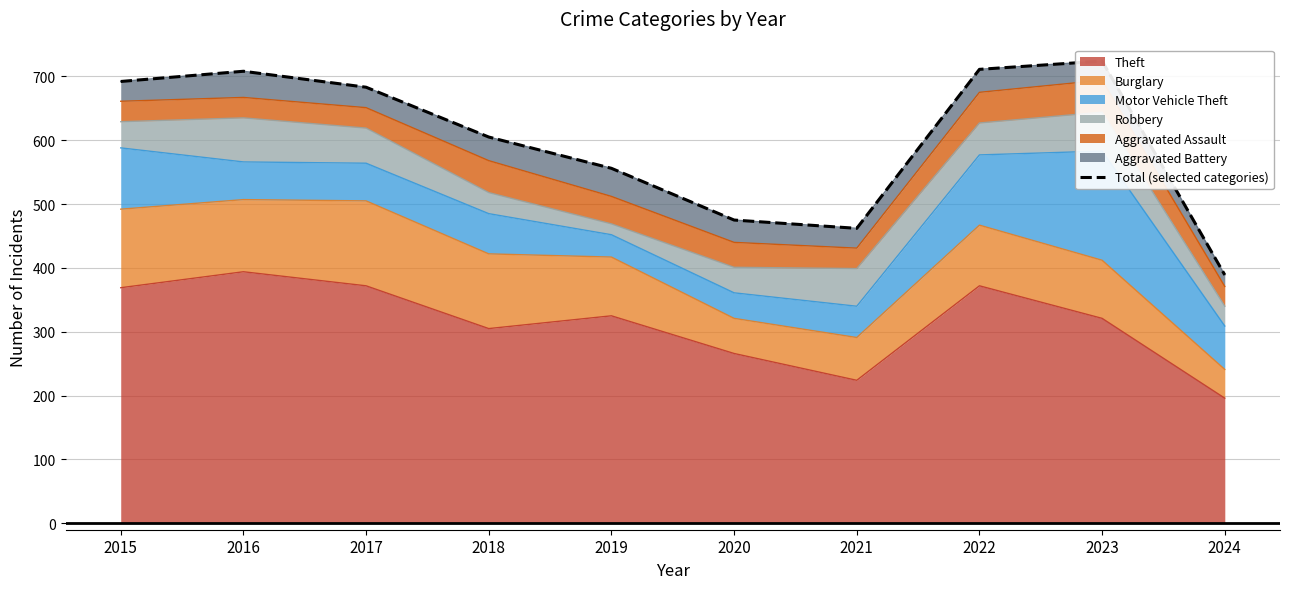

What is the greatest value displayed?

724